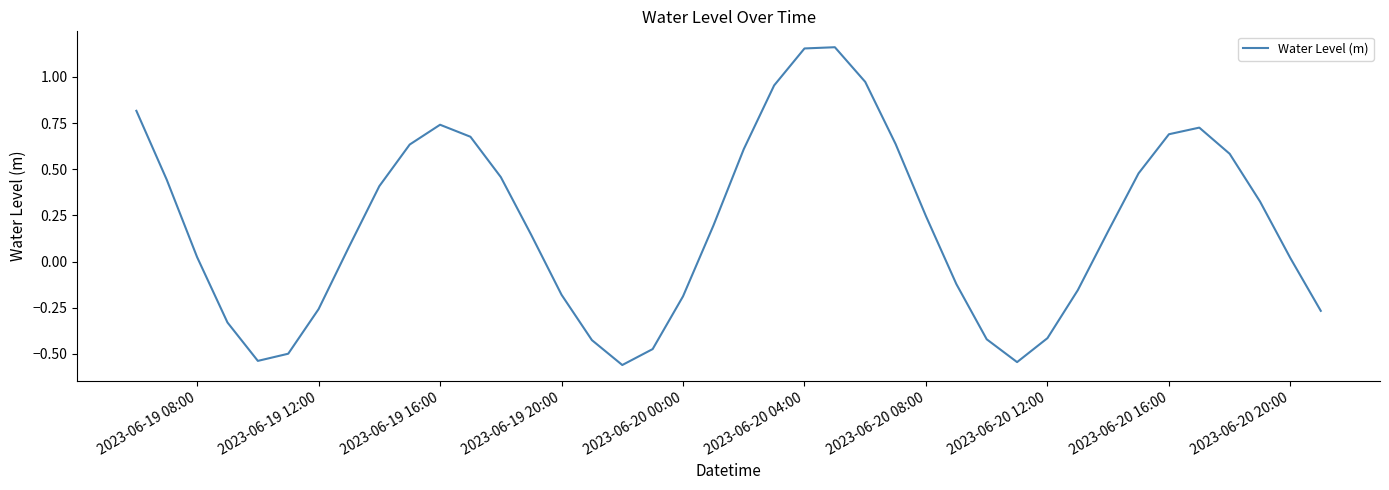

What is the difference between the maximum and minimum values?

1.7